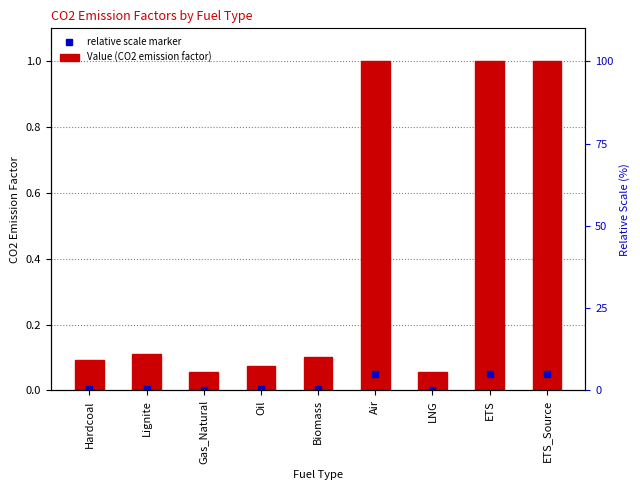

What is the difference between the second highest and minimum values?

0.9